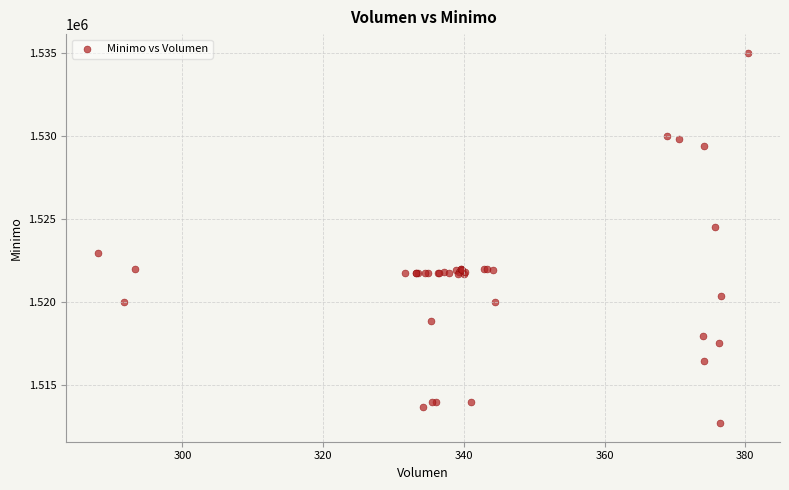

What Y value in the scatter plot is closest to 1523862?

1524513